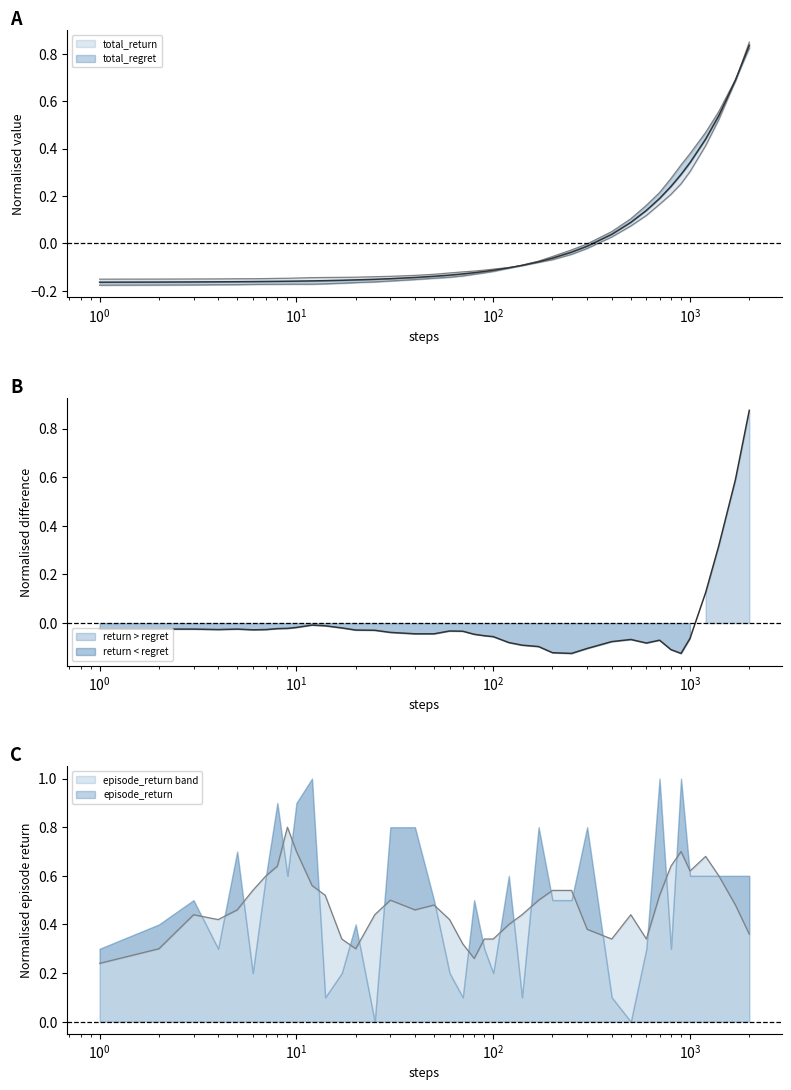

What is the total value across all series at total_return?

-0.5